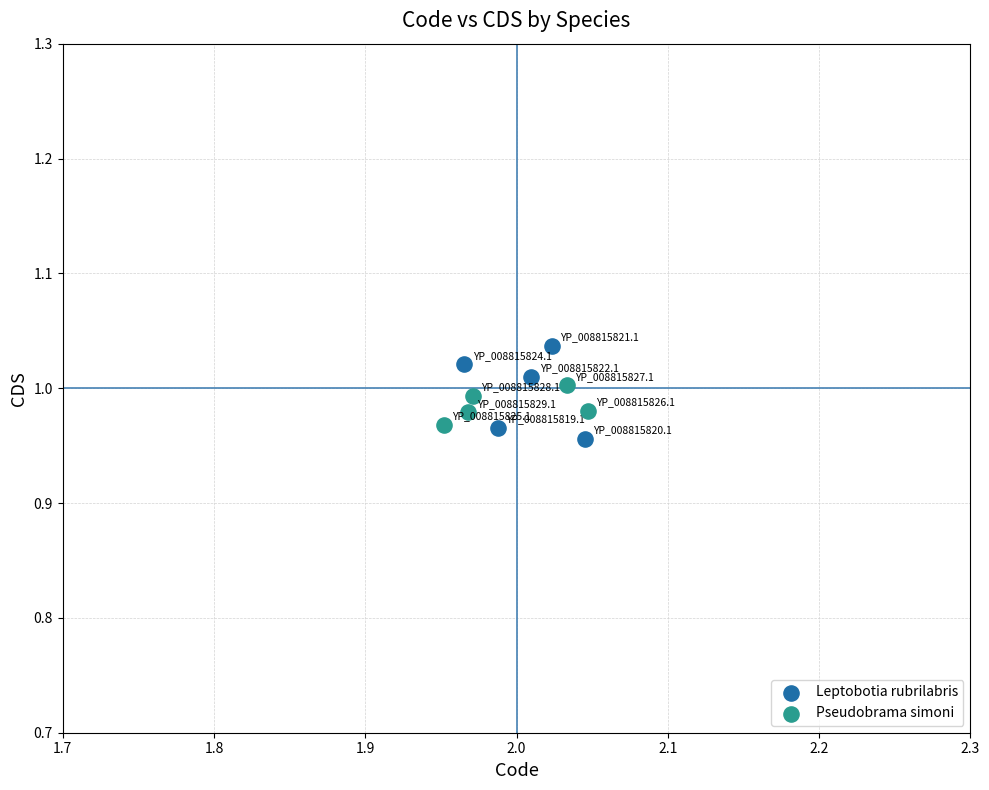

Which series has the widest spread of Y values?

Leptobotia rubrilabris